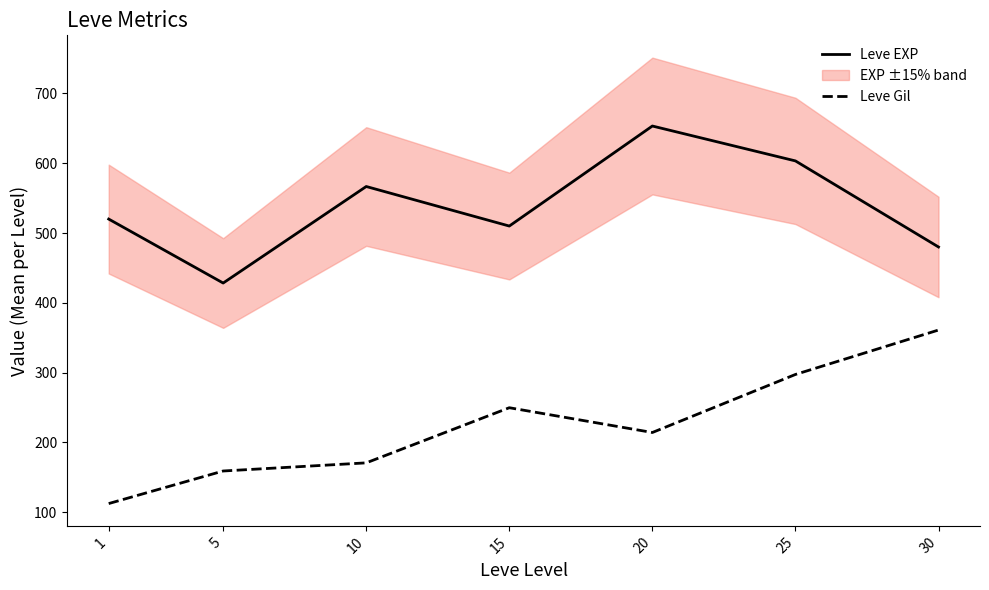

Is this an area chart (filled region under the line)?

No